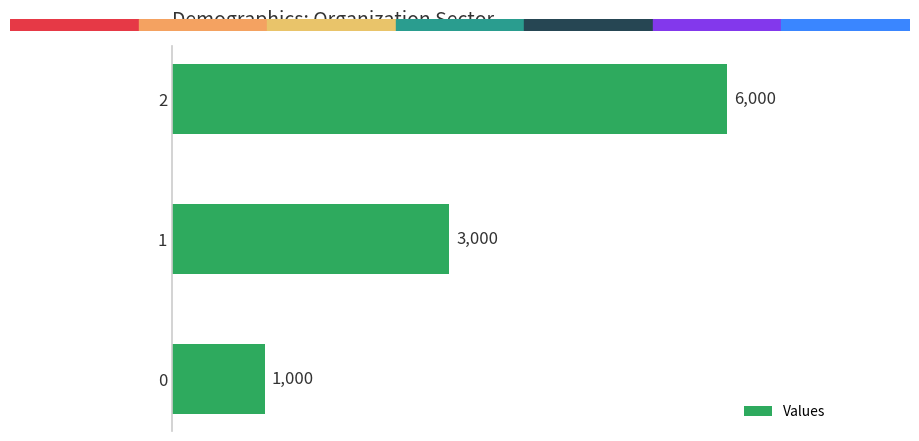

Where is the data nearest to the value 3500?

1